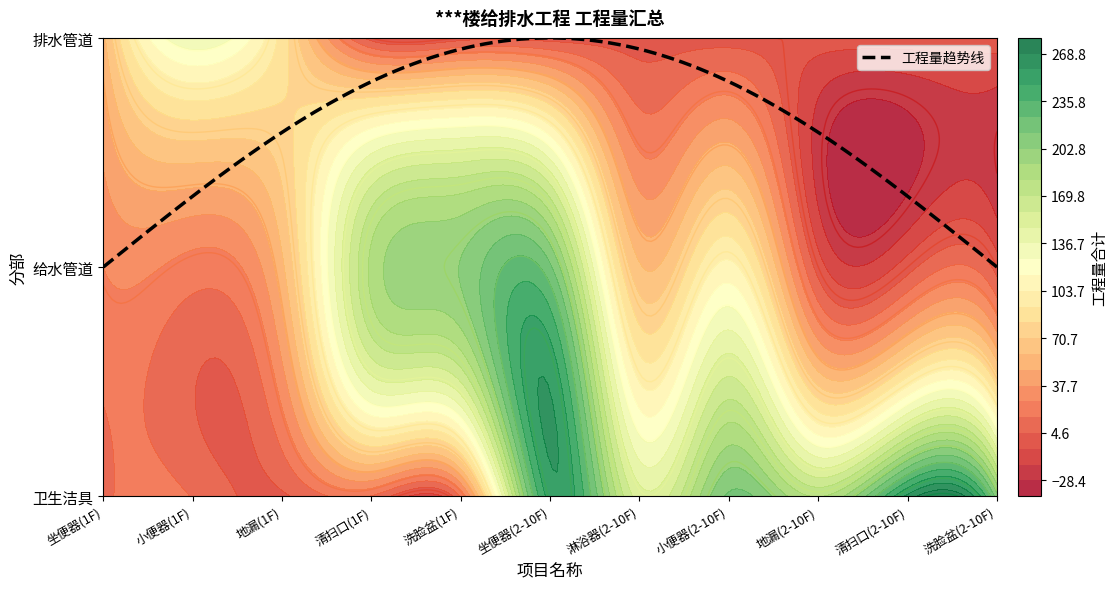

Rank the series by their maximum value, from lowest to highest.

排水管道, 给水管道, 卫生洁具